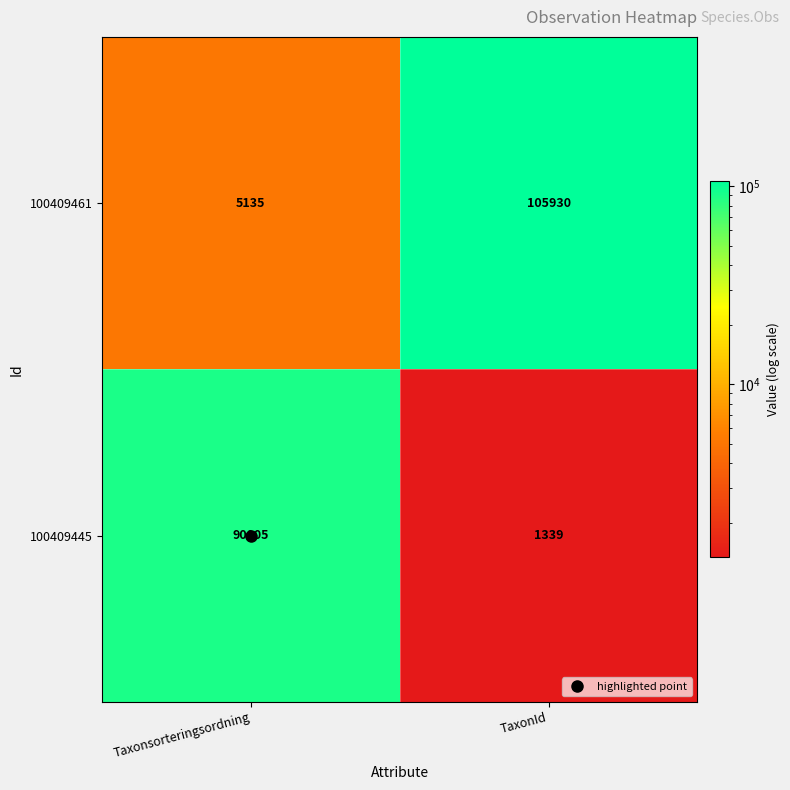

Which series has the largest total across all categories?

100409461